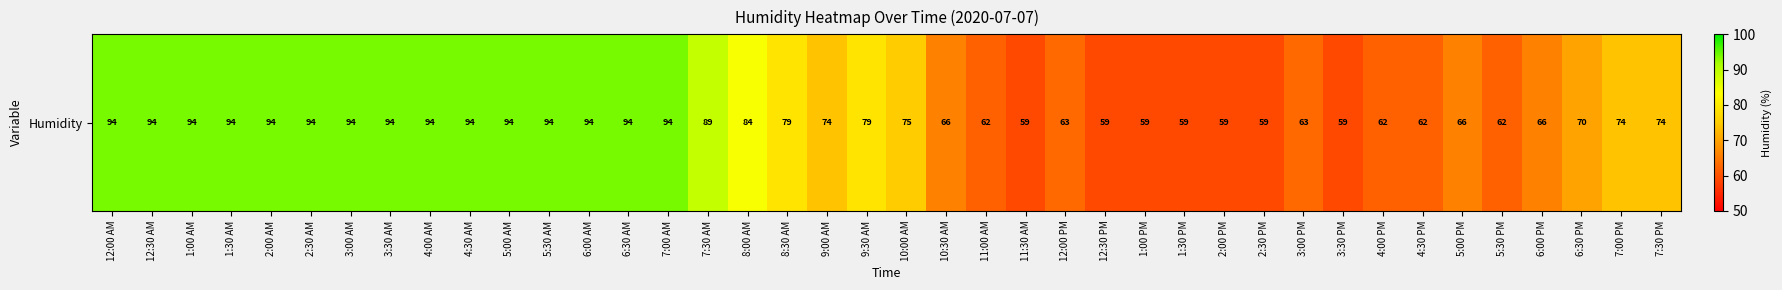

What is the maximum value shown in the chart?

94